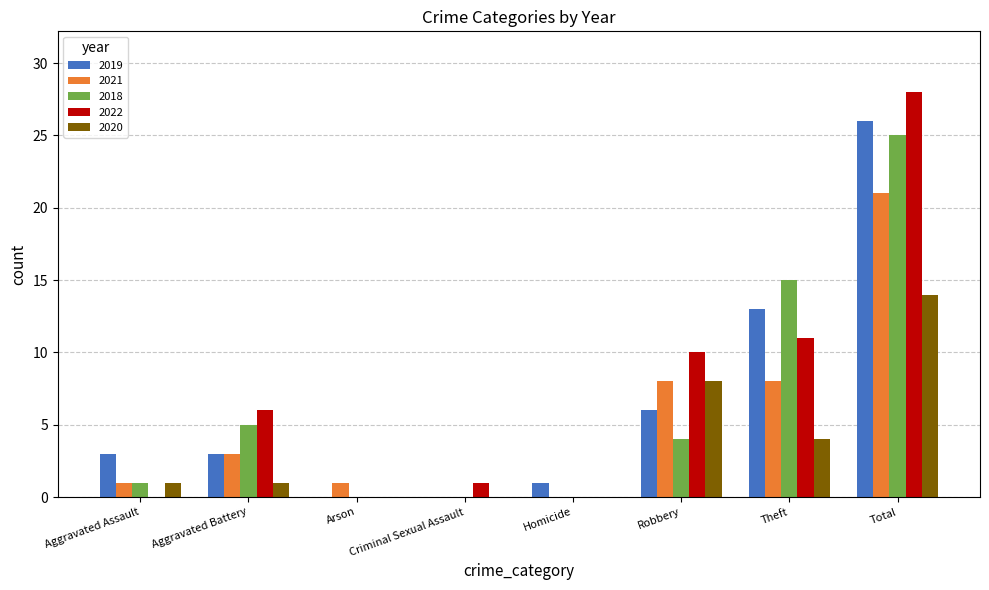

What is the highest value of the 2022 series?

28